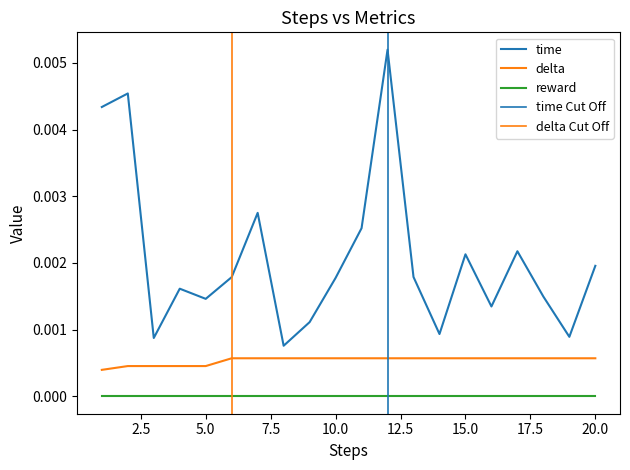

True or false: time and delta cross at least once.

False